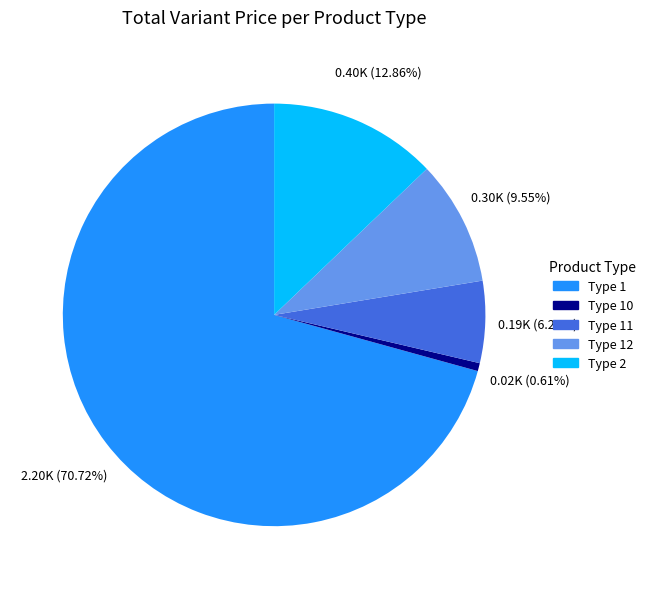

What is the ratio of the value at Type 11 to the value at Type 2?

0.5